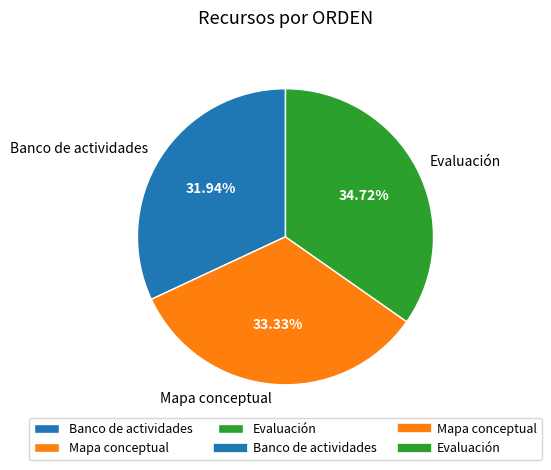

What percentage do Banco de actividades and Evaluación together represent?

66.7%